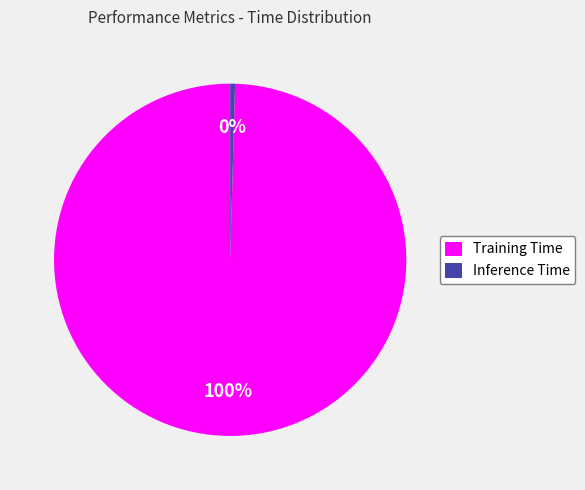

Does any single category account for the majority?

Yes